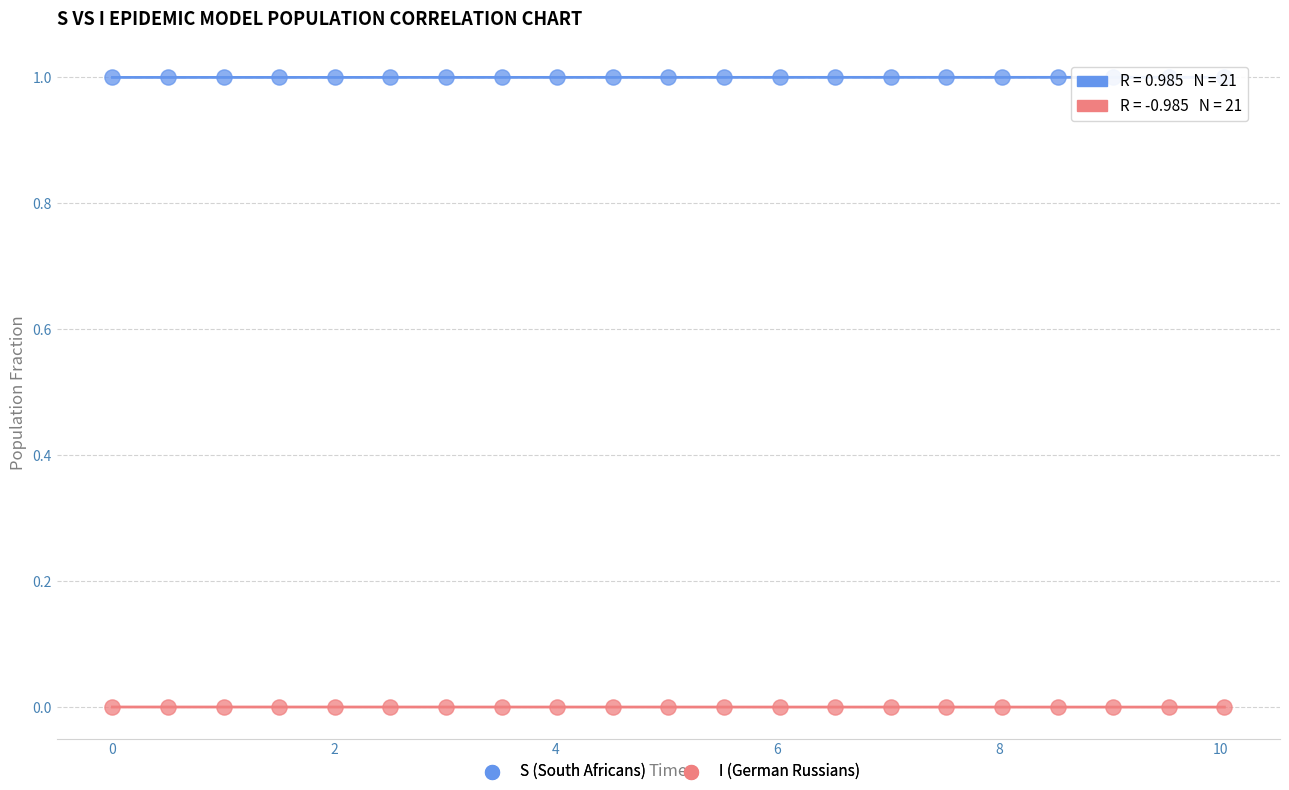

Across all data points, what is the range of Y values (max minus min)?

1.0